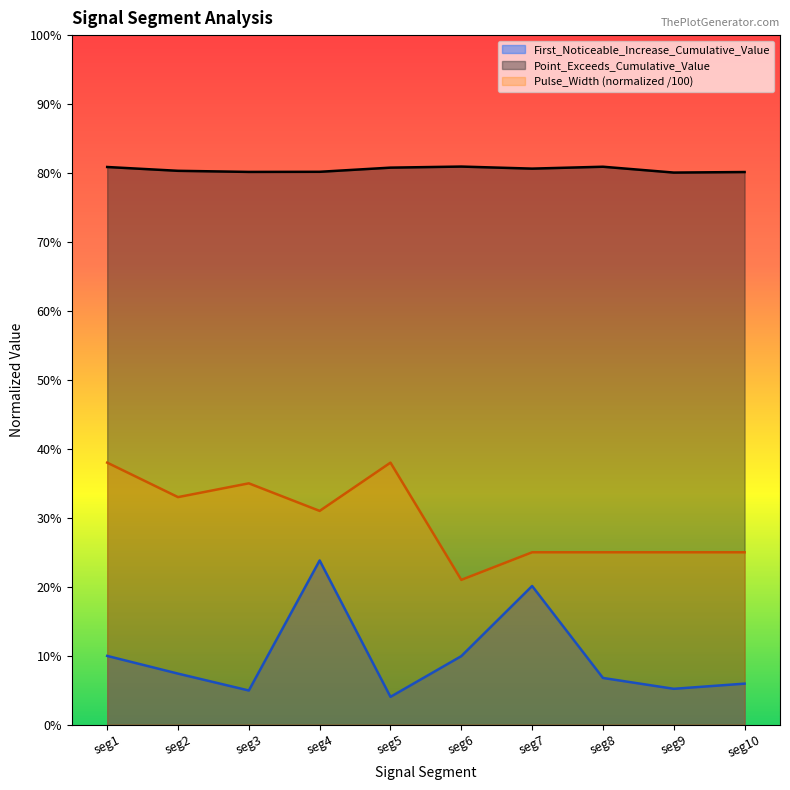

What are all the series names shown in the legend?

First_Noticeable_Increase_Cumulative_Value, Point_Exceeds_Cumulative_Value, Pulse_Width (normalized /100)